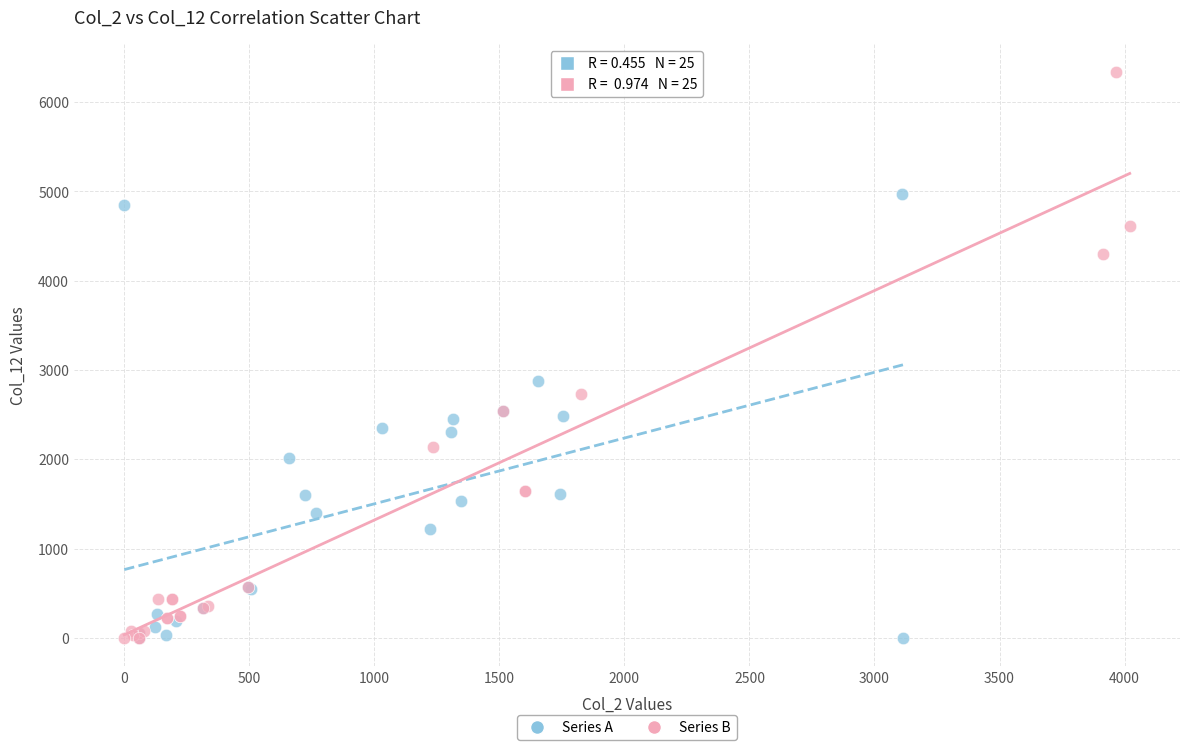

Which series reaches the maximum Y coordinate?

Series B